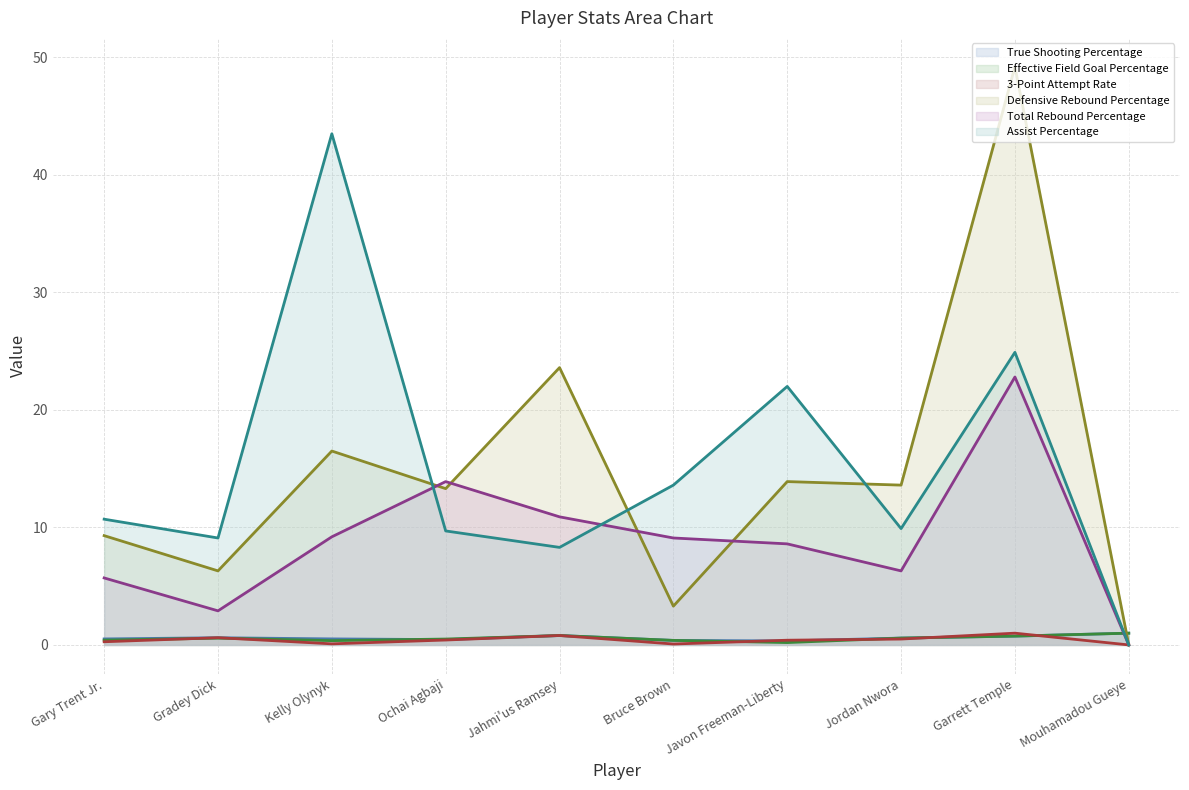

How many times do True Shooting Percentage and Effective Field Goal Percentage cross each other?

2